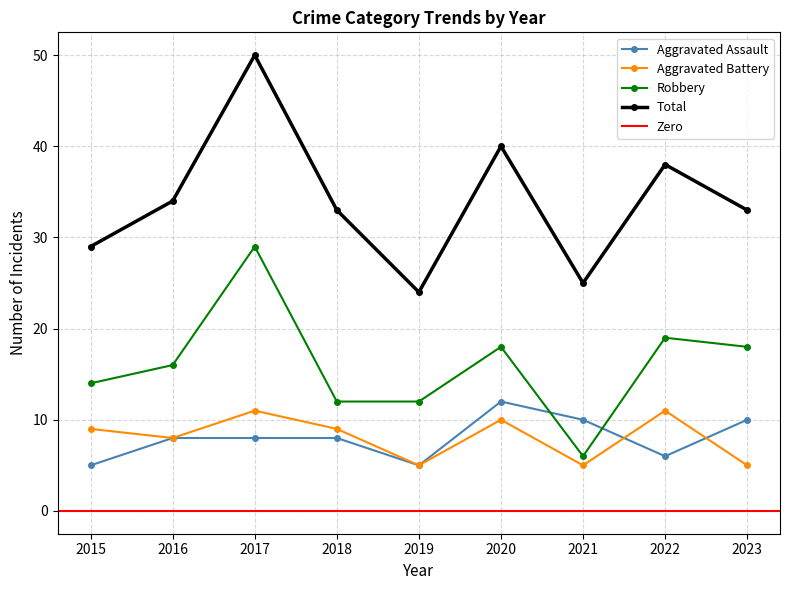

Rank the categories by Total value from lowest to highest.

2019, 2021, 2015, 2018, 2023, 2016, 2022, 2020, 2017